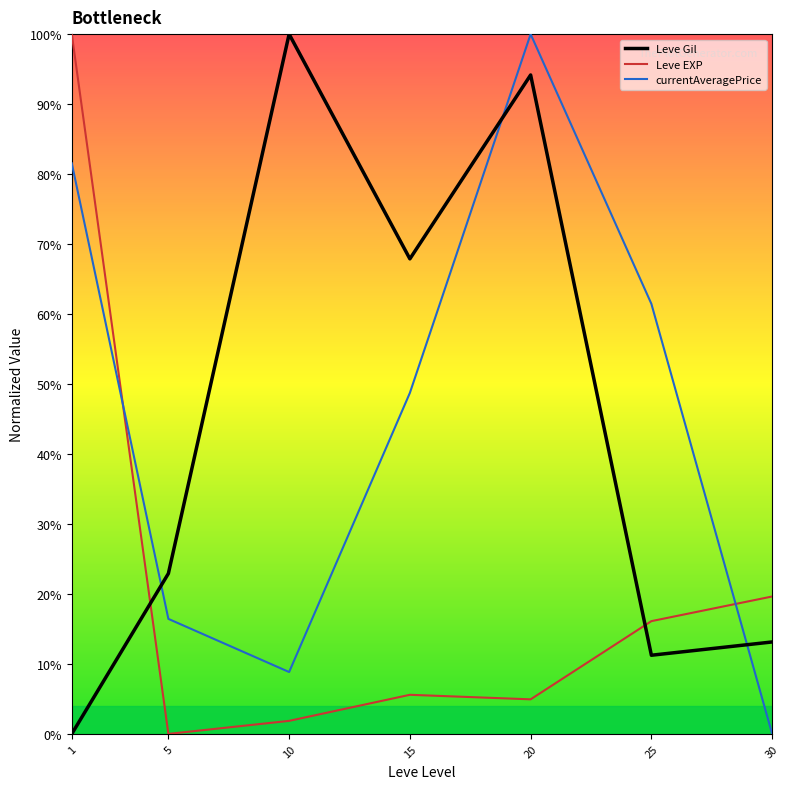

Reading left to right, extract all data points from this chart.

Leve Gil: 1=0.0	5=22.9	10=100.0	15=67.9	20=94.2	25=11.2	30=13.1
Leve EXP: 1=100.0	5=0.0	10=1.9	15=5.6	20=4.9	25=16.1	30=19.6
currentAveragePrice: 1=81.5	5=16.4	10=8.8	15=48.7	20=100.0	25=61.5	30=0.0